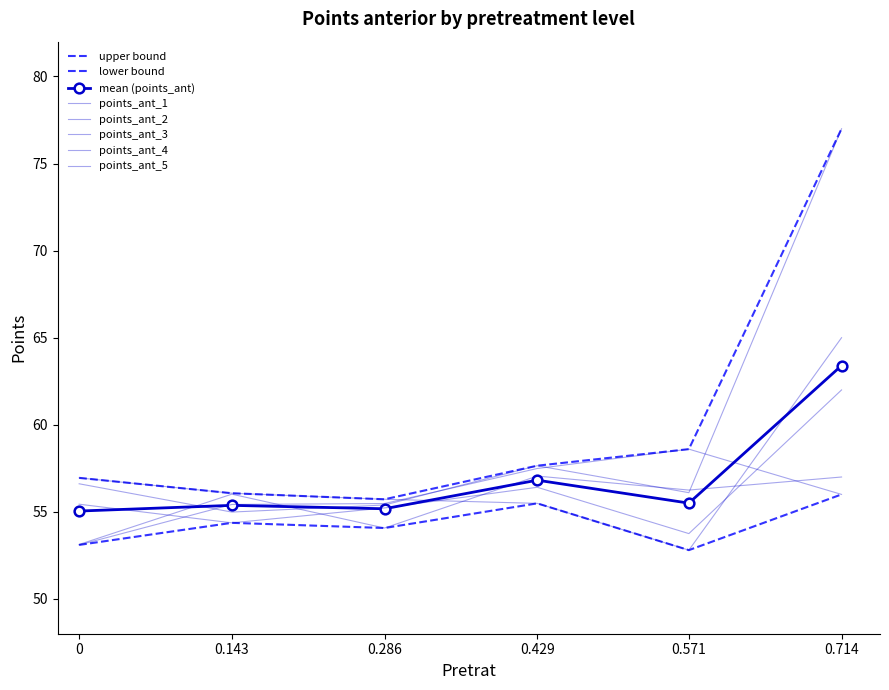

What is the minimum value for points_ant_4?

53.8